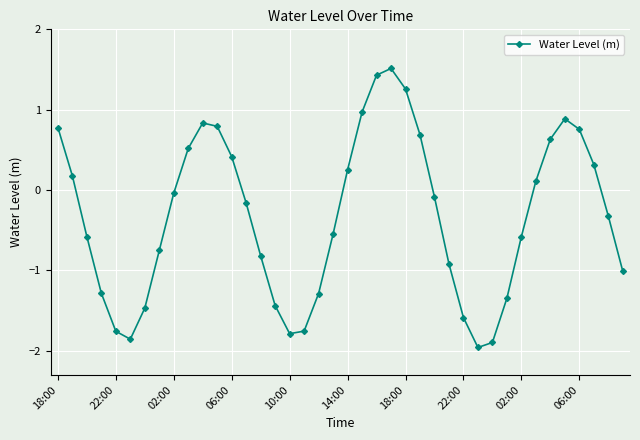

What is the smallest value displayed?

-2.0